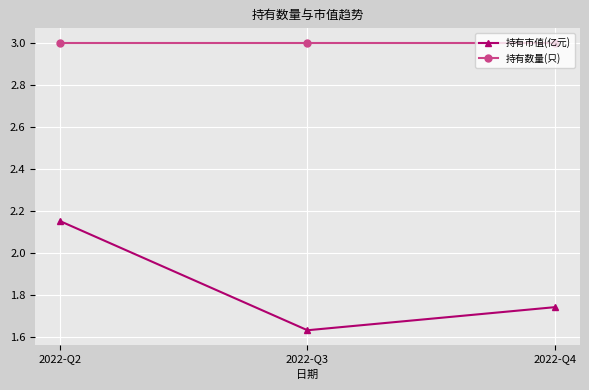

At how many categories does at least one series exceed 2?

3